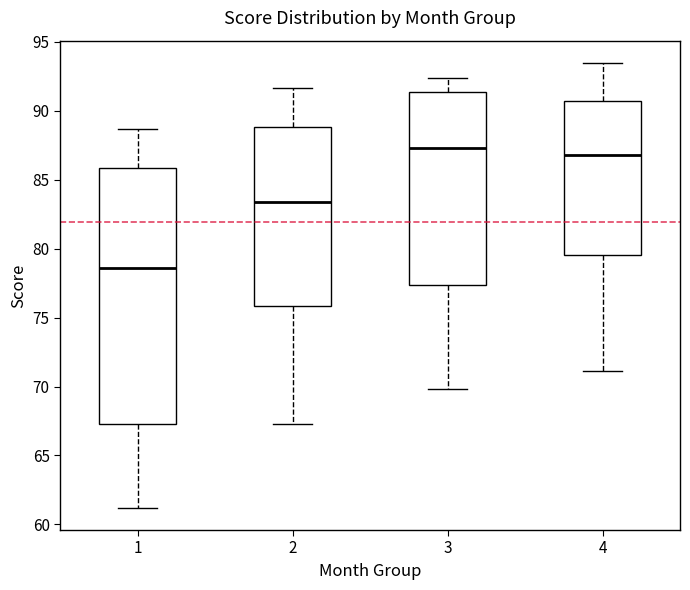

Reading left to right, read every box against the y-axis: the position of its median line, the range the box covers, and the ends of its whiskers. The values are not printed on the chart, so give them approximately, as read against the axis.

1: median 78.5, box 67.5 to 86.0, whiskers 61.0 to 88.5
2: median 83.5, box 76.0 to 89.0, whiskers 67.5 to 91.5
3: median 87.5, box 77.5 to 91.5, whiskers 70.0 to 92.5
4: median 87.0, box 79.5 to 90.5, whiskers 71.0 to 93.5